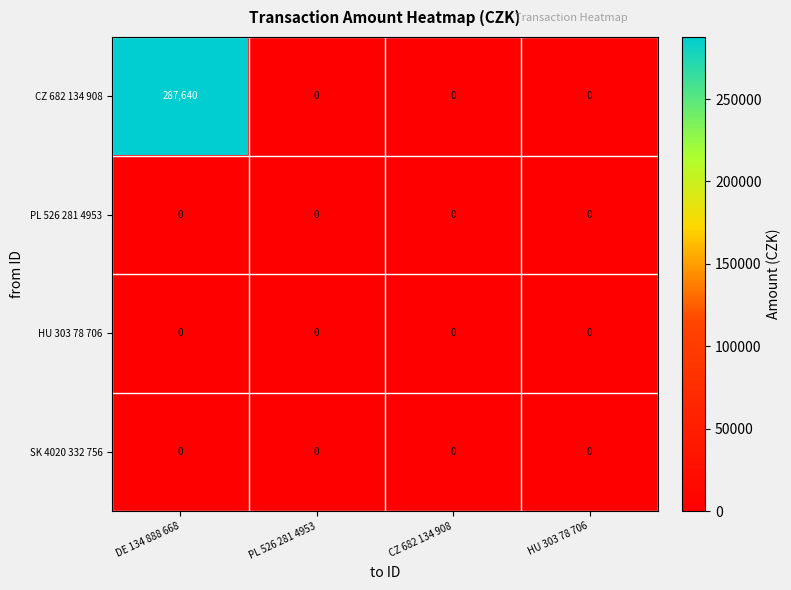

The CZ 682 134 908 series shows 287640 at DE 134 888 668. True or false?

True